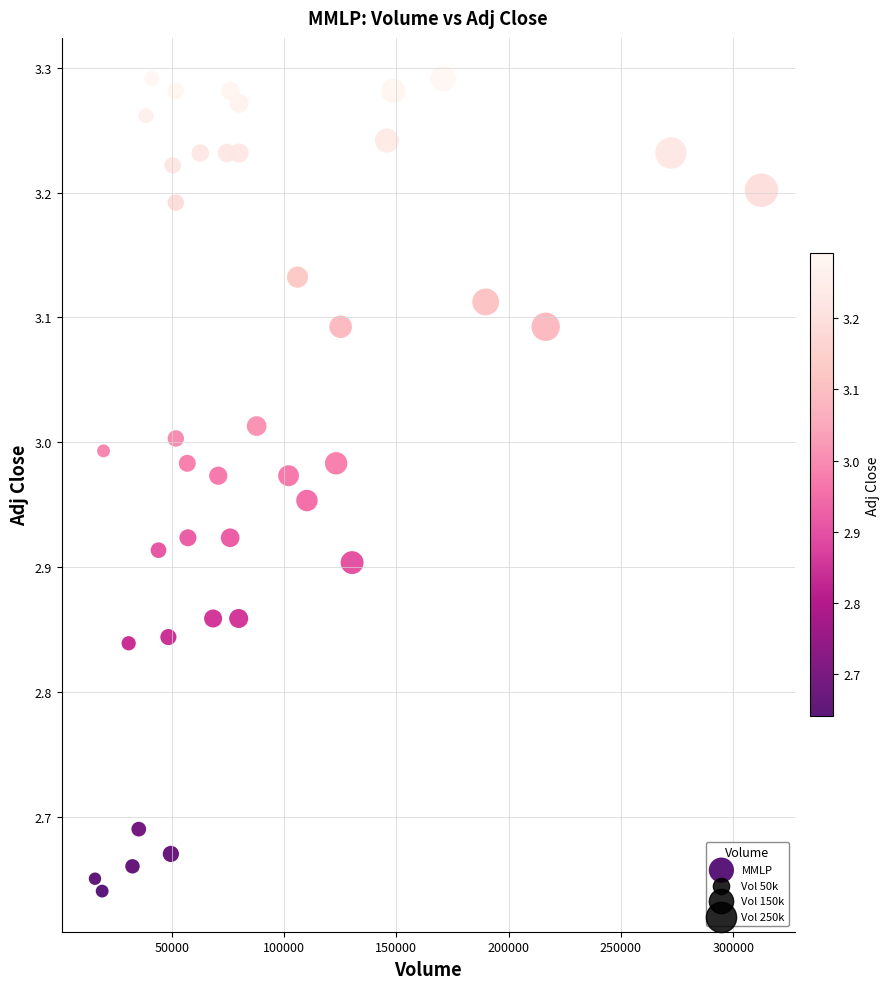

What is the range of X values (max minus min)?

296800.0